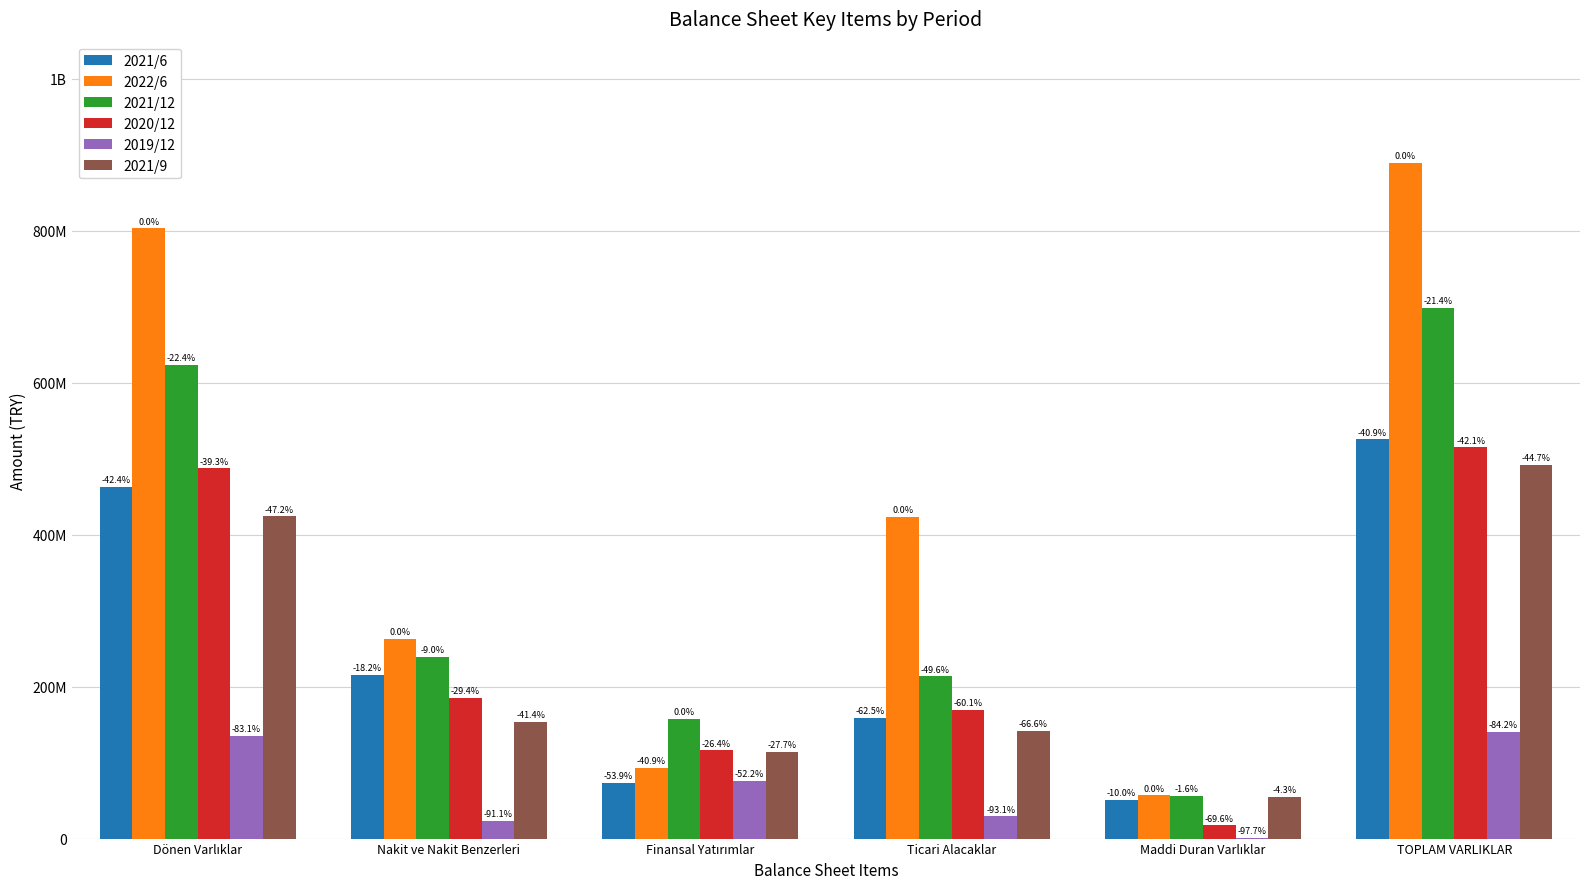

What are all the series names shown in the legend?

2021/6, 2022/6, 2021/12, 2020/12, 2019/12, 2021/9